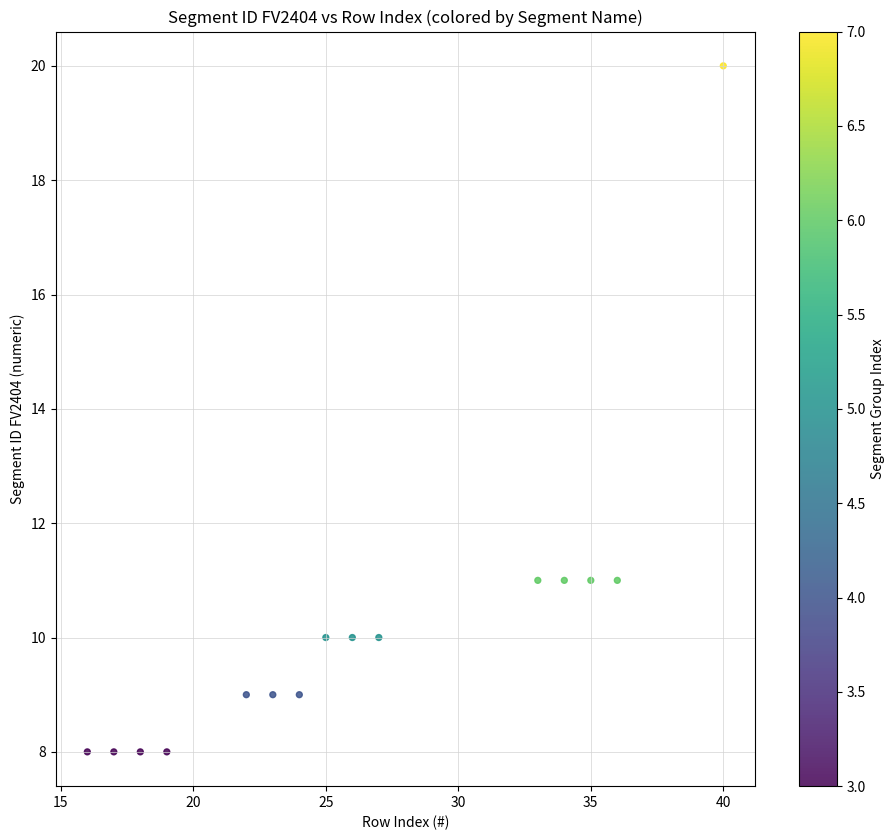

What is the range of X values (max minus min)?

24